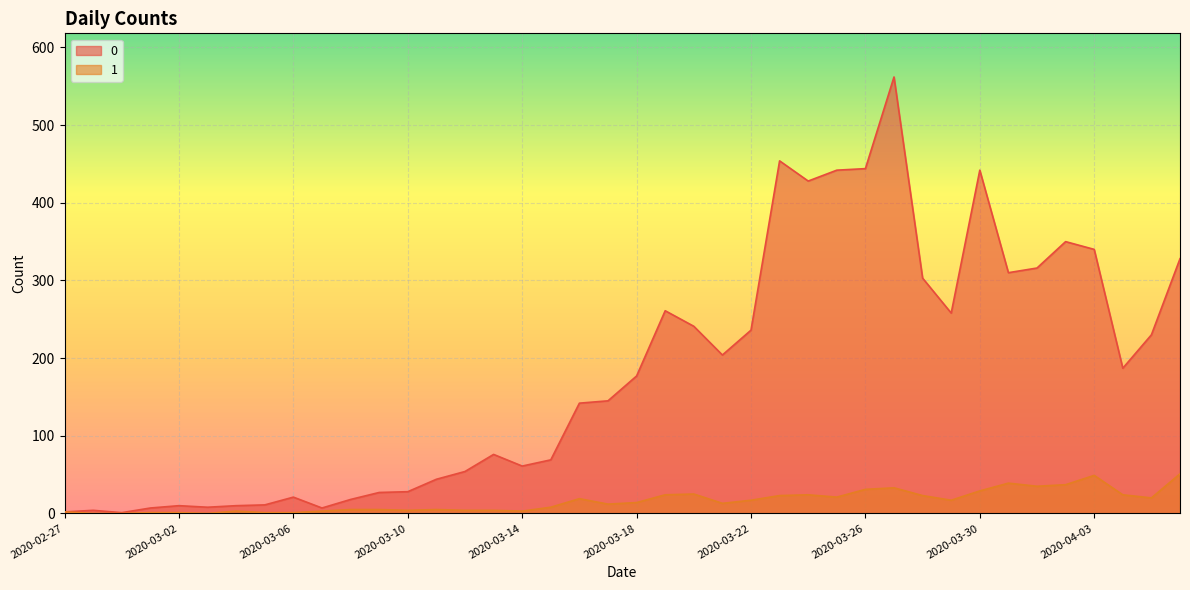

What is the maximum value for 1?

51